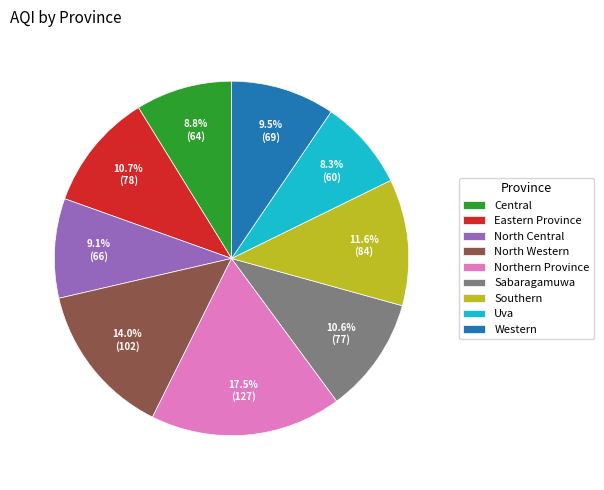

To the nearest percent, what is the combined percentage of Eastern Province and Southern?

22%